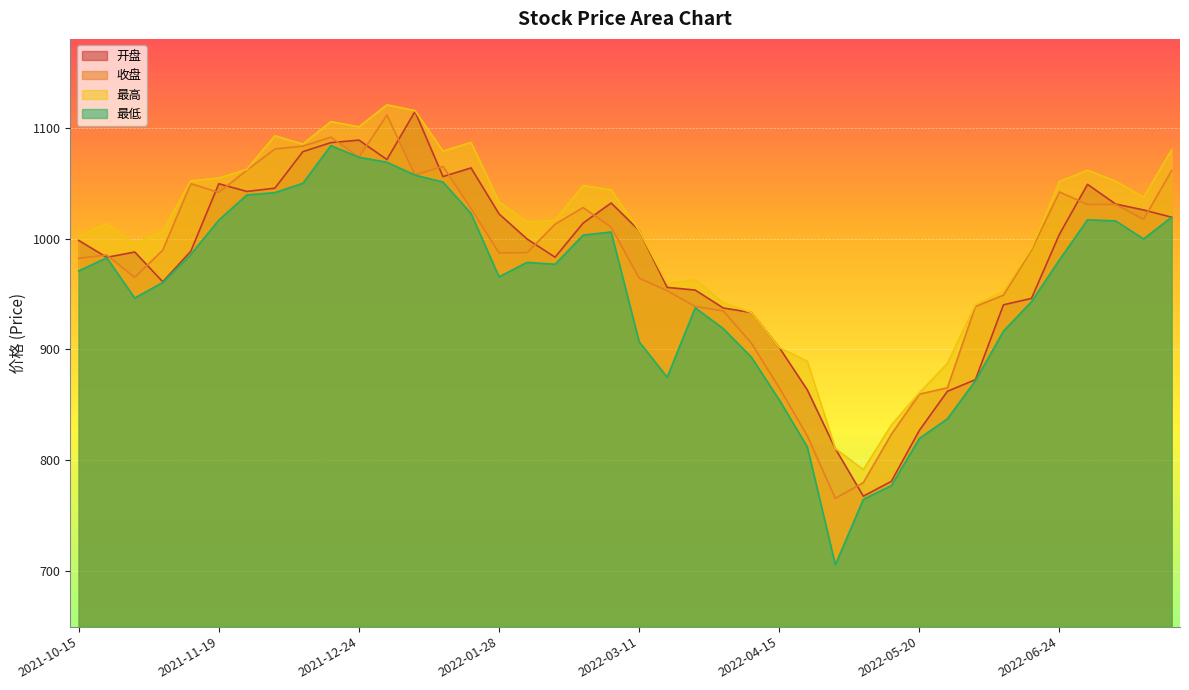

Does the chart display data point markers on the line(s)?

No